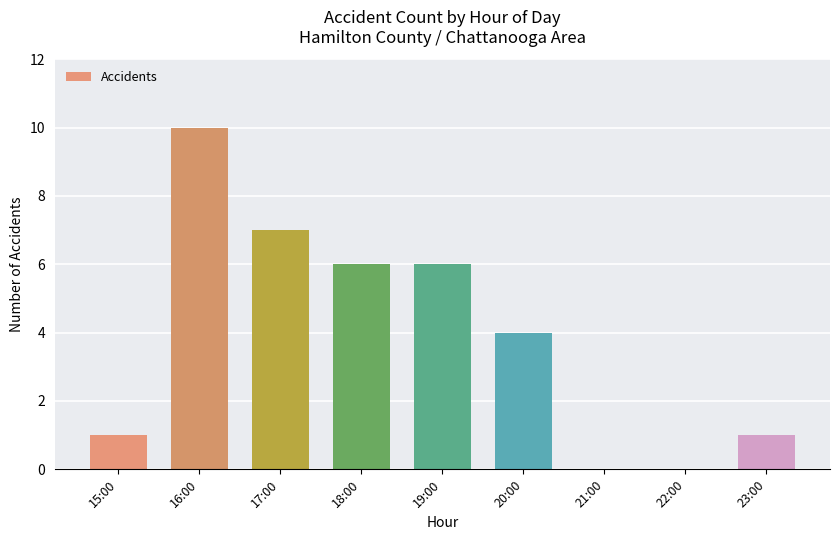

What is the sum of all values?

35